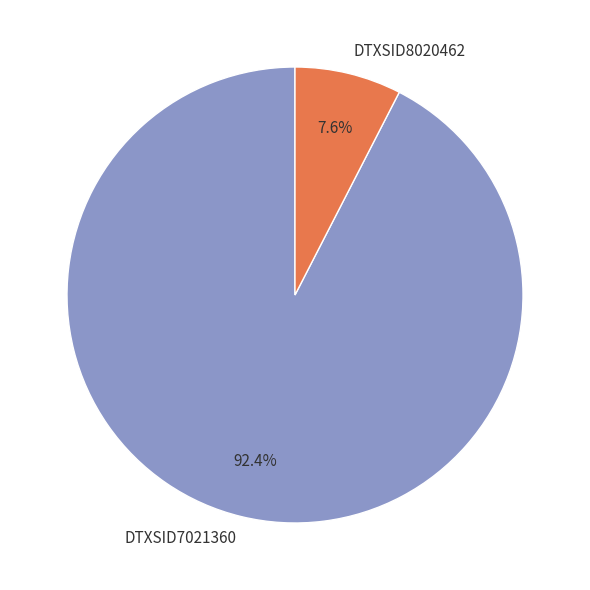

Rank the categories by value from highest to lowest.

DTXSID7021360, DTXSID8020462